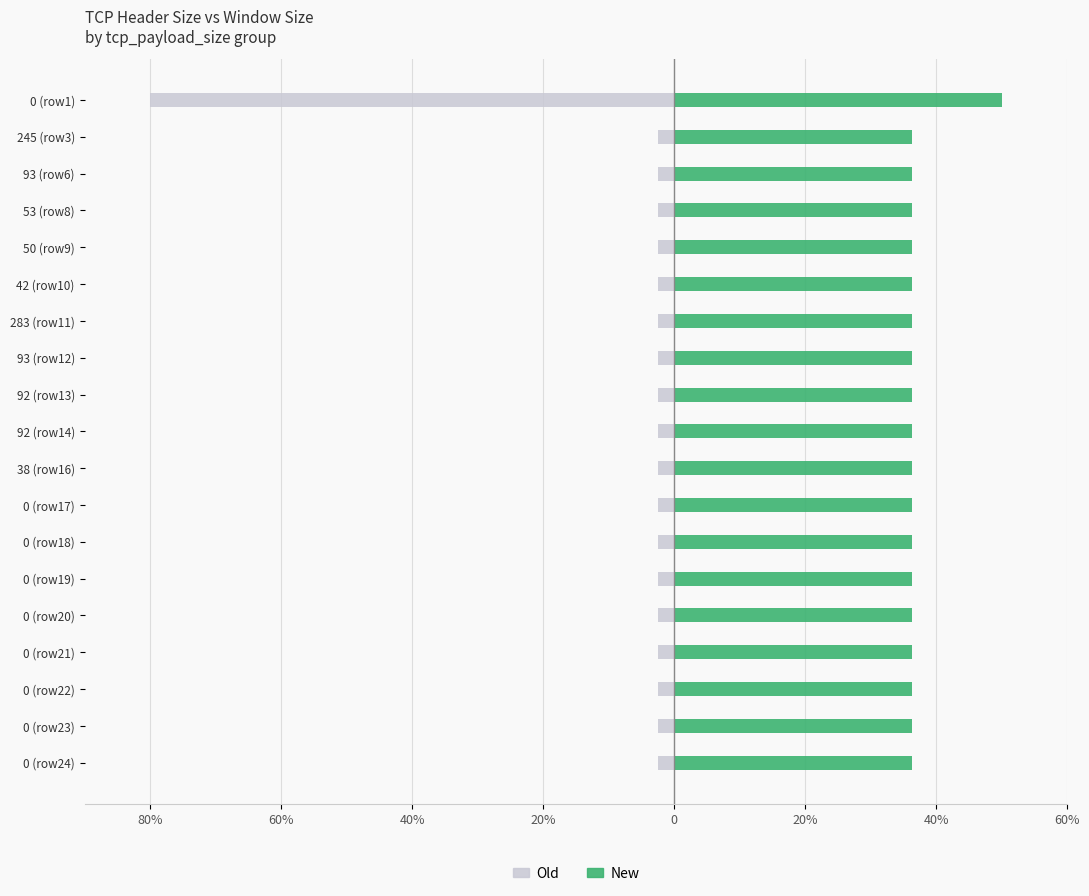

Between 93 (row12) and 0 (row1), which is larger?

93 (row12)